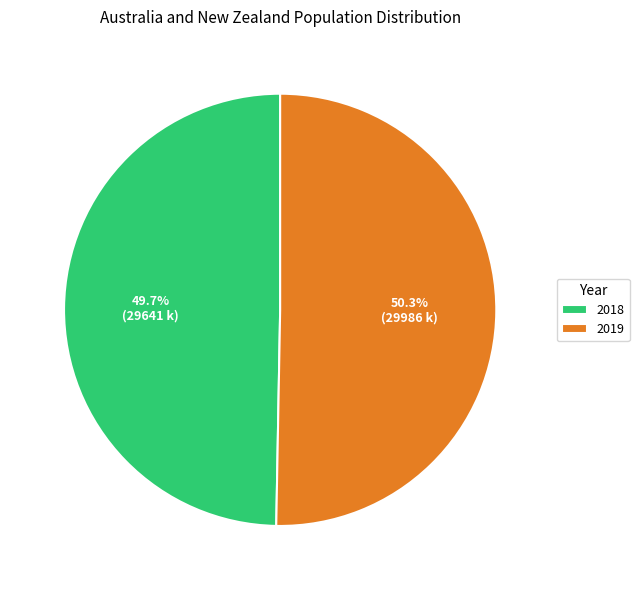

What is the majority slice?

2019